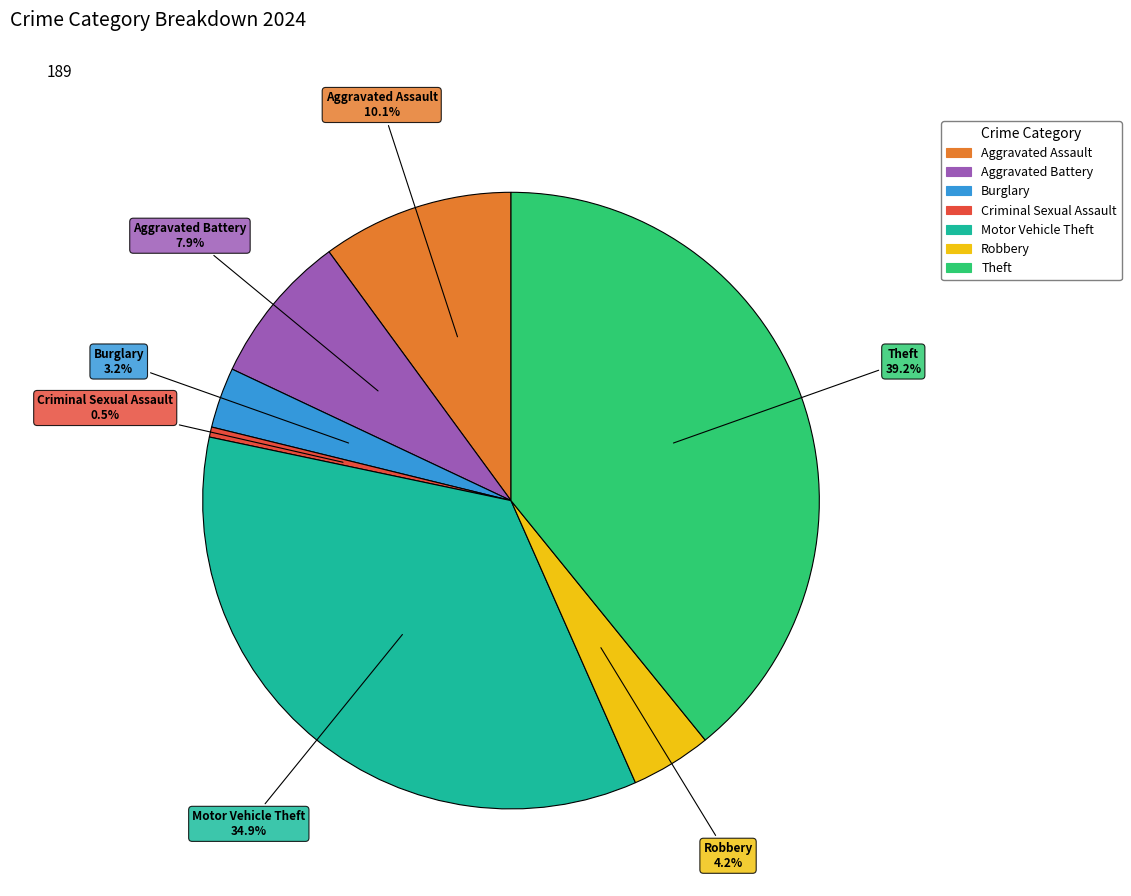

What portion of the pie excludes Robbery?

95.8%